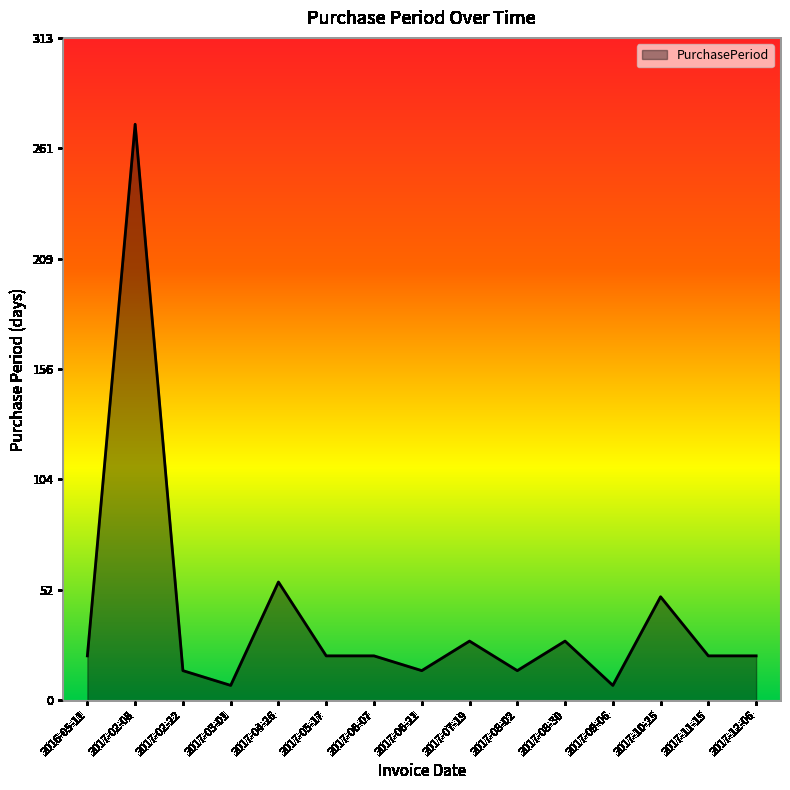

What is the maximum value shown in the chart?

273